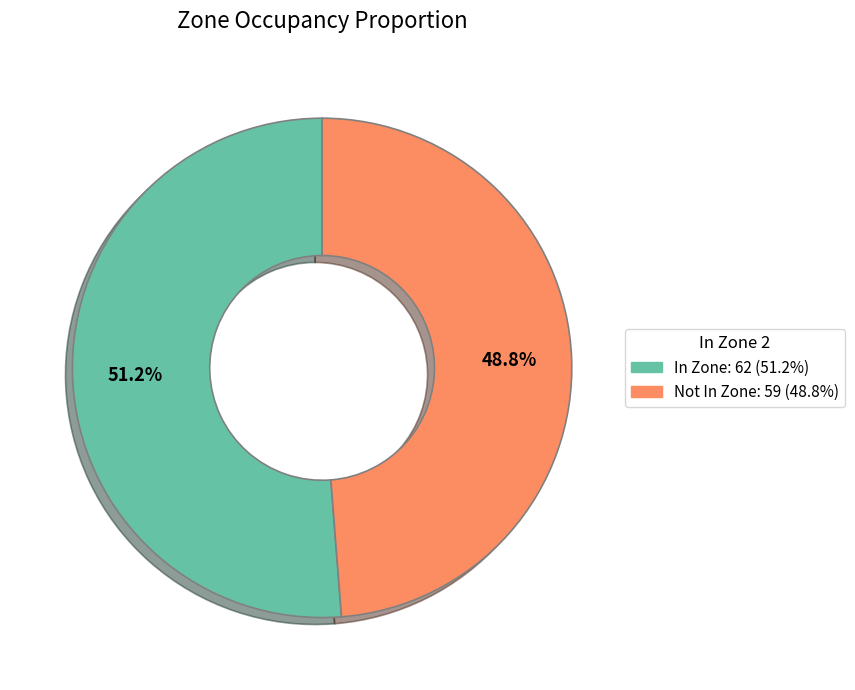

Is there a majority slice in this chart?

Yes